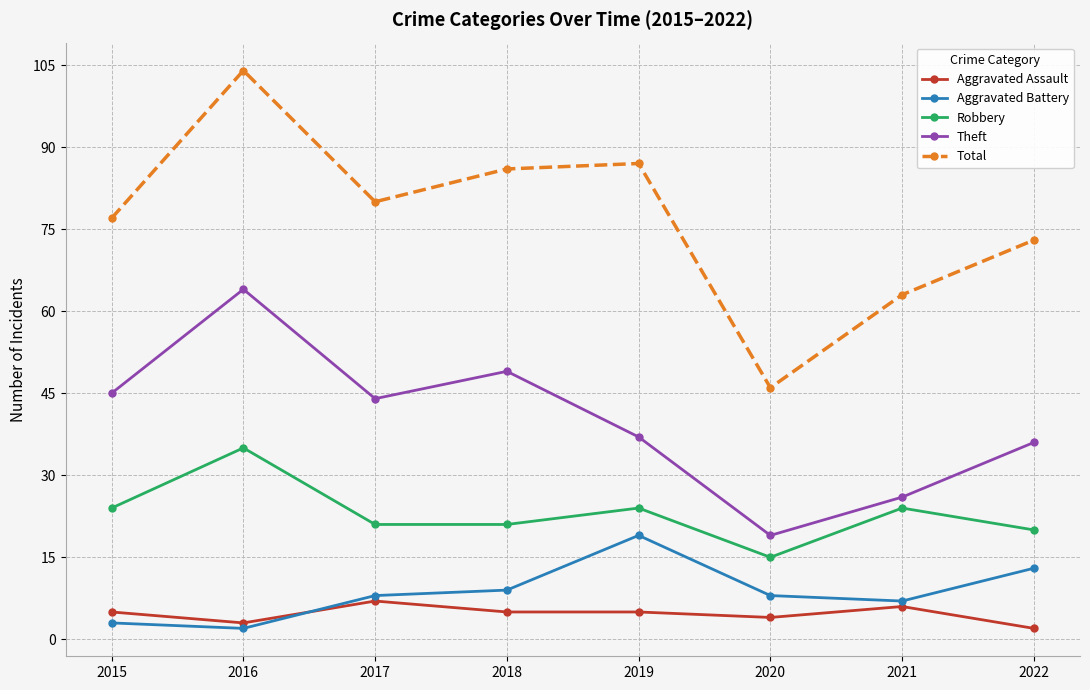

True or false: Aggravated Assault has more than 1 points higher than both neighbors.

True